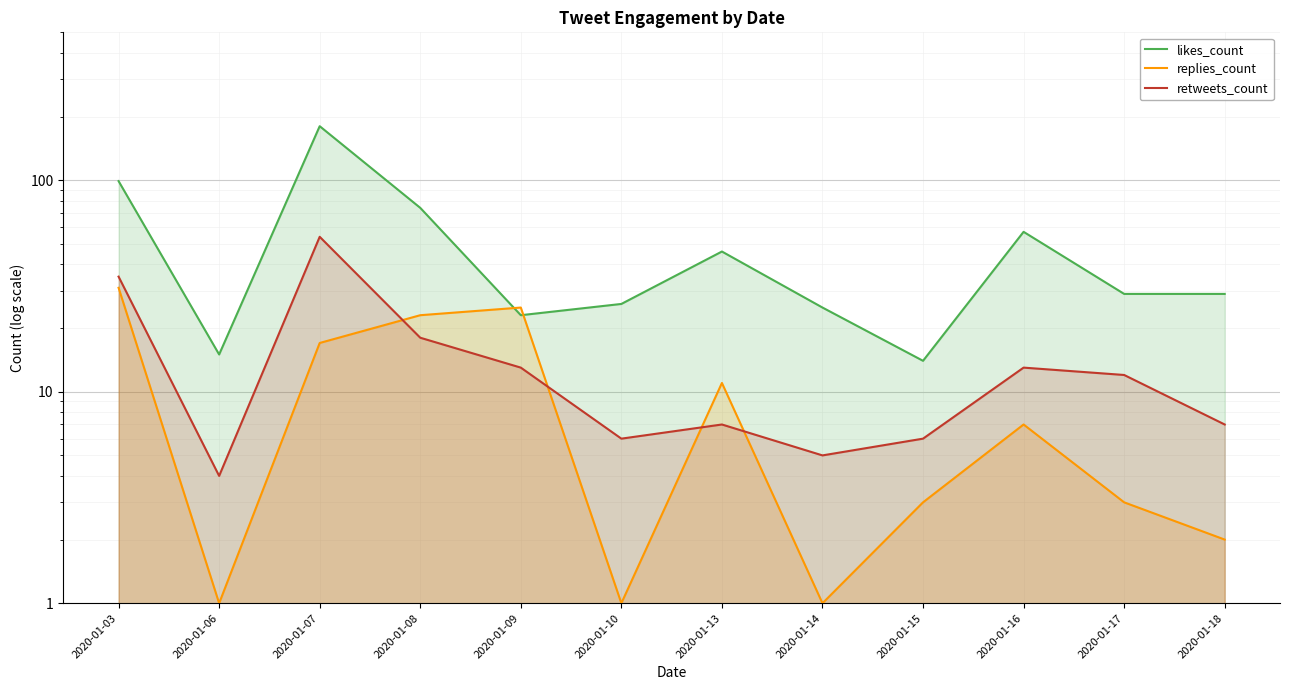

Reading left to right, list all the values displayed in this chart.

likes_count: 2020-01-03=99	2020-01-06=15	2020-01-07=180	2020-01-08=74	2020-01-09=23	2020-01-10=26	2020-01-13=46	2020-01-14=25	2020-01-15=14	2020-01-16=57	2020-01-17=29	2020-01-18=29
replies_count: 2020-01-03=31	2020-01-06=1	2020-01-07=17	2020-01-08=23	2020-01-09=25	2020-01-10=1	2020-01-13=11	2020-01-14=1	2020-01-15=3	2020-01-16=7	2020-01-17=3	2020-01-18=2
retweets_count: 2020-01-03=35	2020-01-06=4	2020-01-07=54	2020-01-08=18	2020-01-09=13	2020-01-10=6	2020-01-13=7	2020-01-14=5	2020-01-15=6	2020-01-16=13	2020-01-17=12	2020-01-18=7